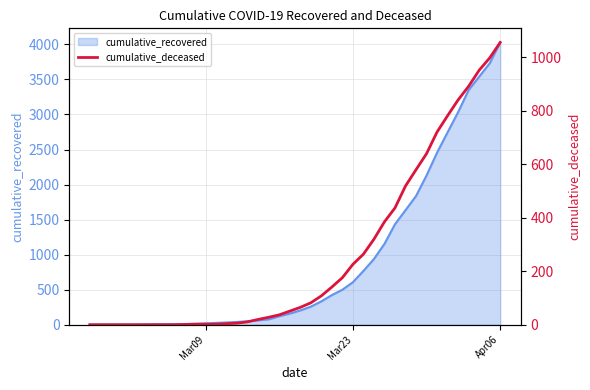

What is the difference between the maximum and minimum values?

1056